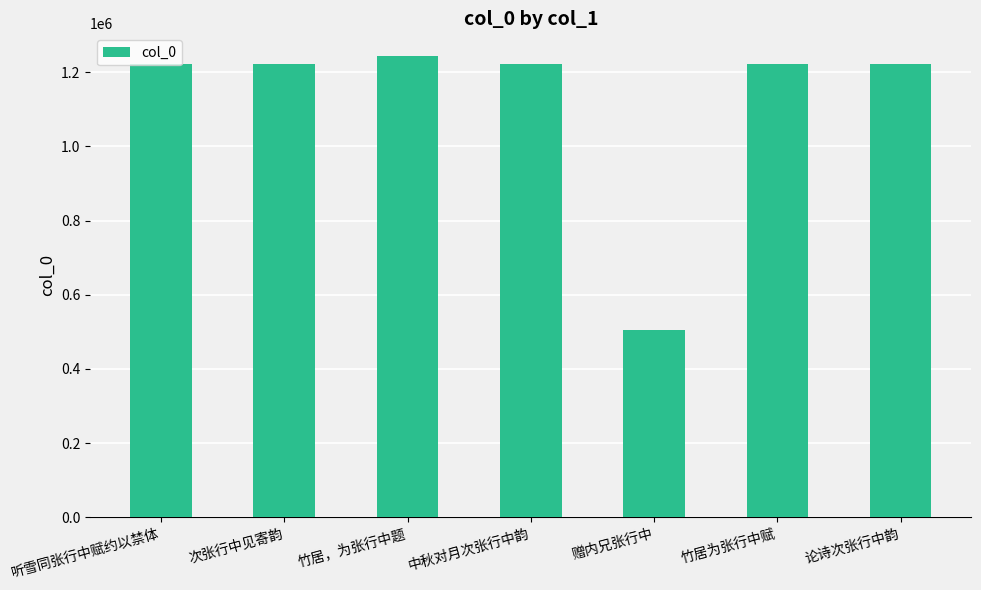

What position from the left is 中秋对月次张行中韵?

4